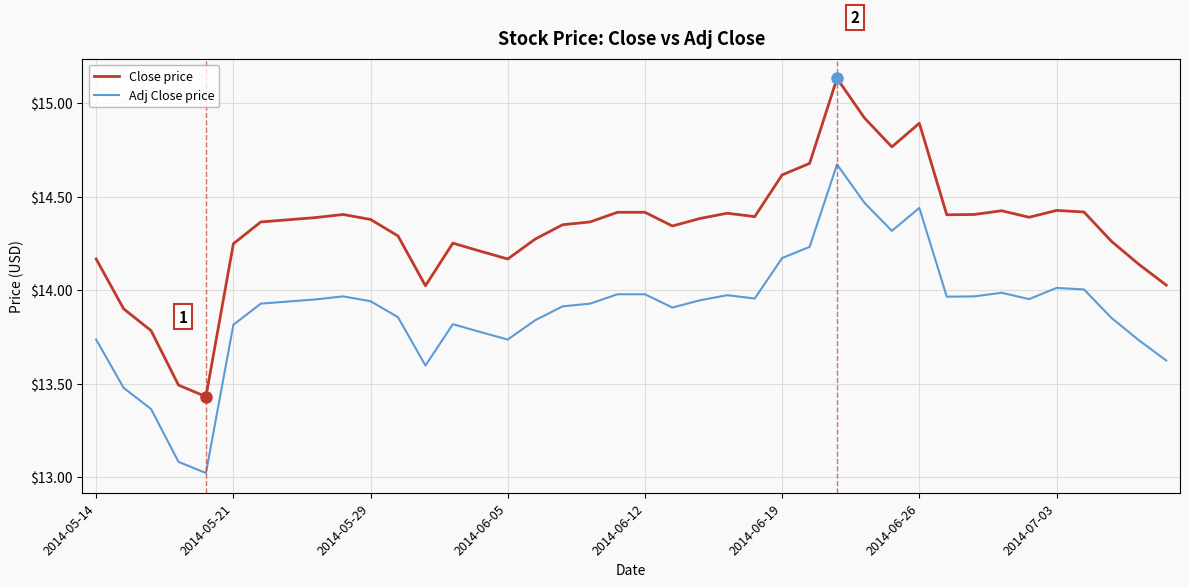

Which series has the widest spread of values?

Close price